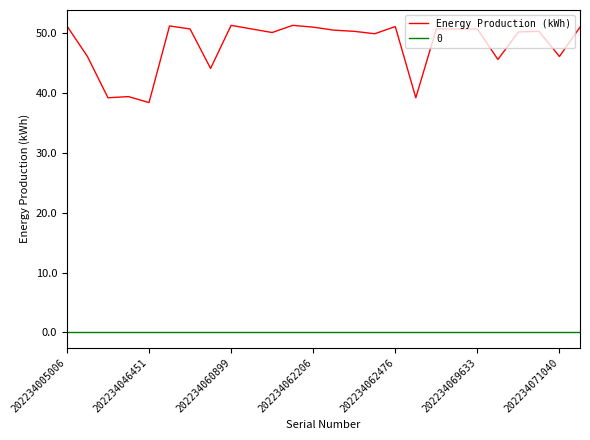

List the series in order of their overall mean, highest first.

Energy Production (kWh), 0